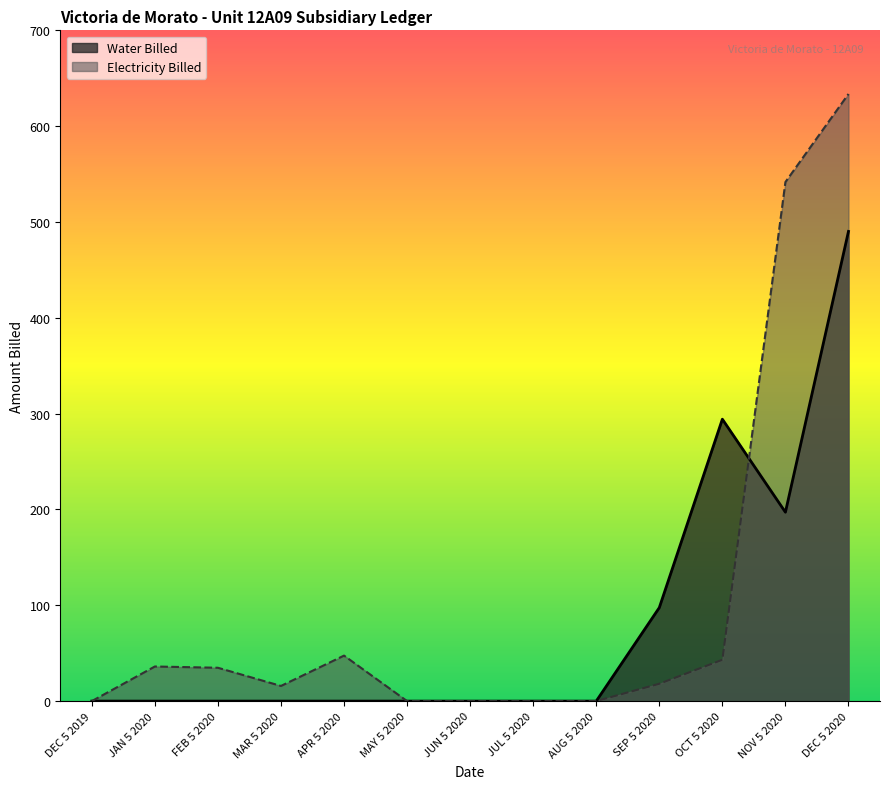

Which series has the largest total across all categories?

Electricity Billed